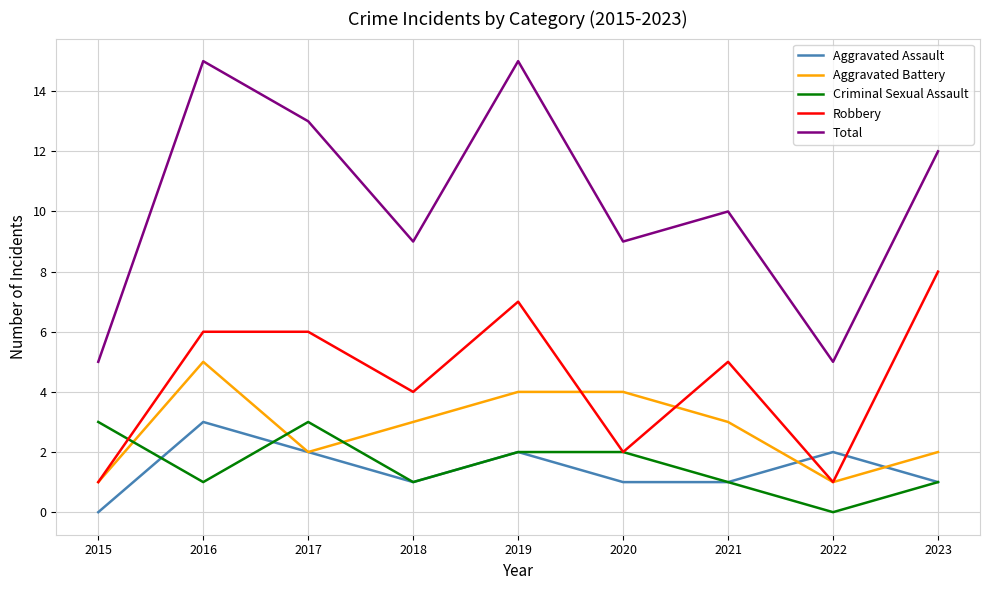

What is the difference between the maximum and minimum values in the Aggravated Battery series?

4